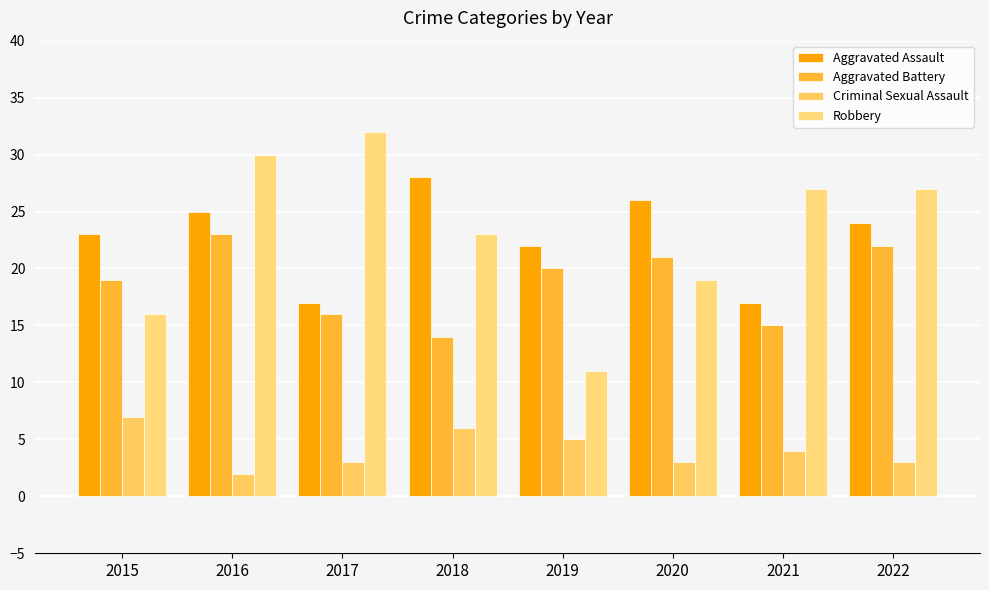

What are all the series names shown in the legend?

Aggravated Assault, Aggravated Battery, Criminal Sexual Assault, Robbery